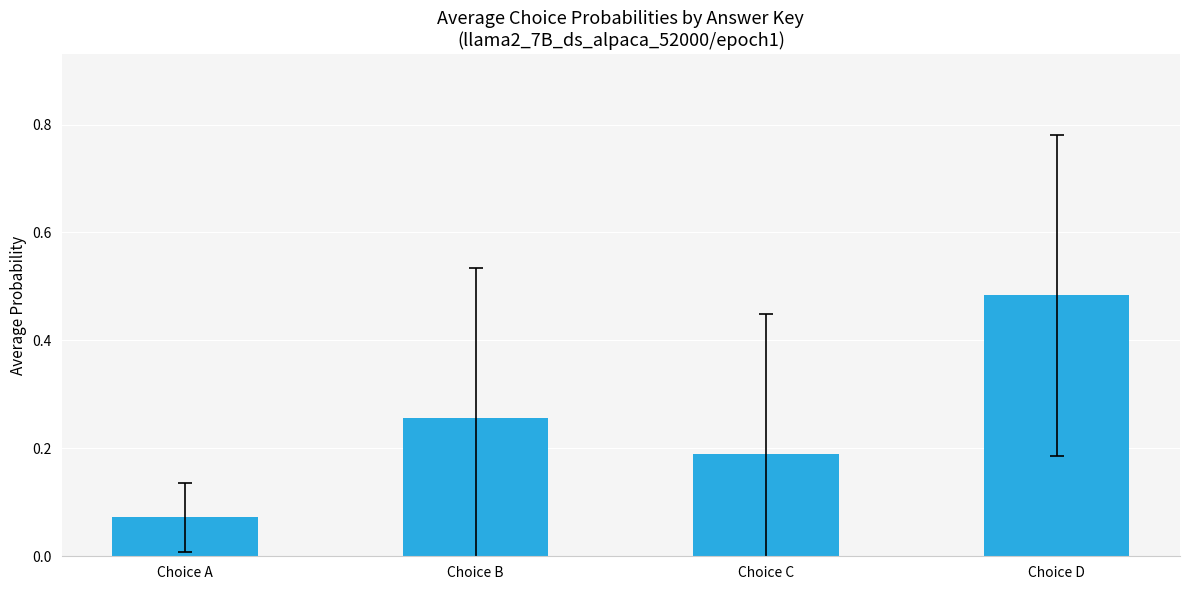

Which has a higher value, Choice D or Choice B?

Choice D